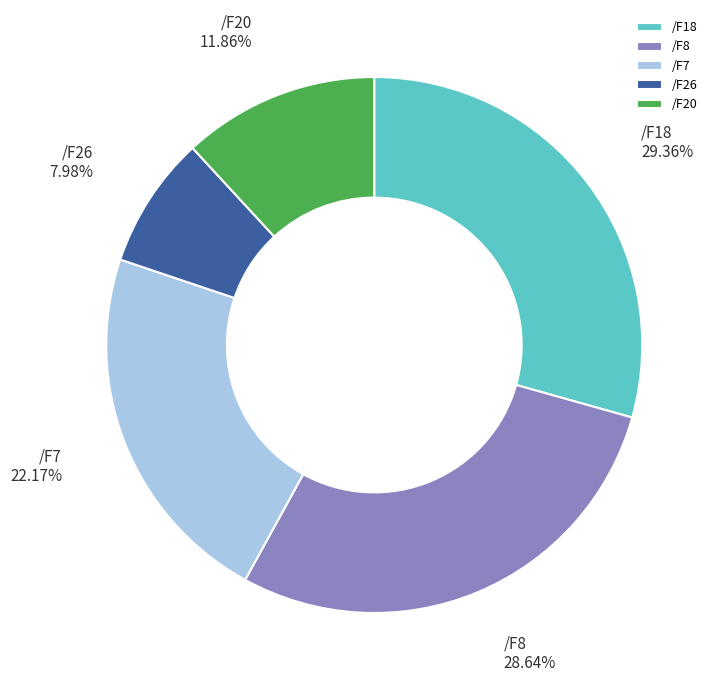

To the nearest percent, what is the difference between the /F26 and /F18 slice percentages?

21%